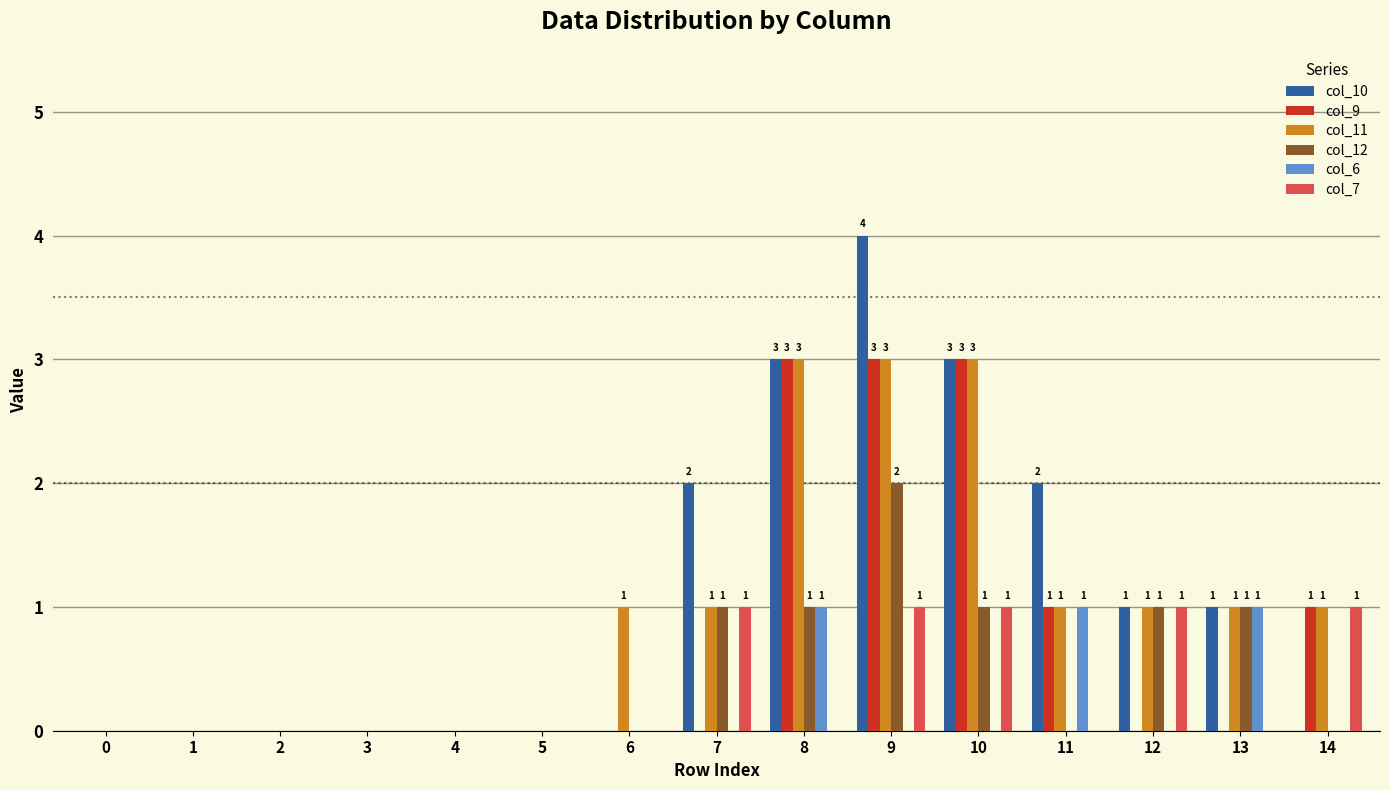

How many distinct data groups are displayed?

6